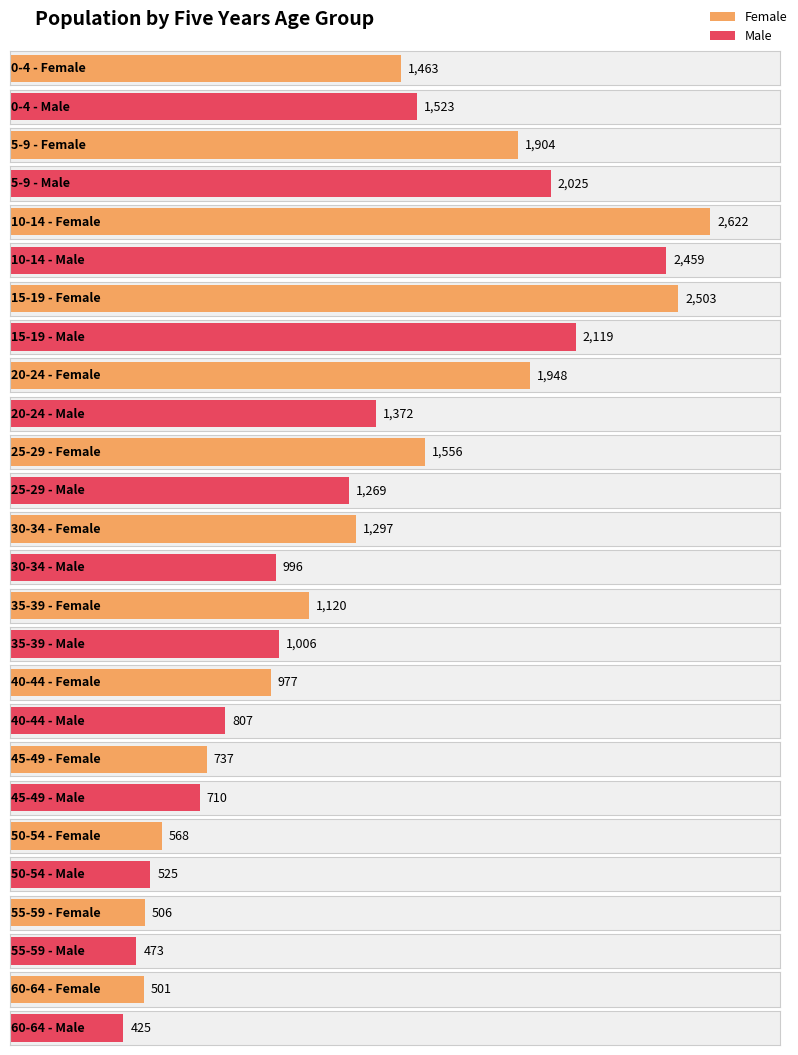

At which category does the chart reach its minimum across all series?

60-64